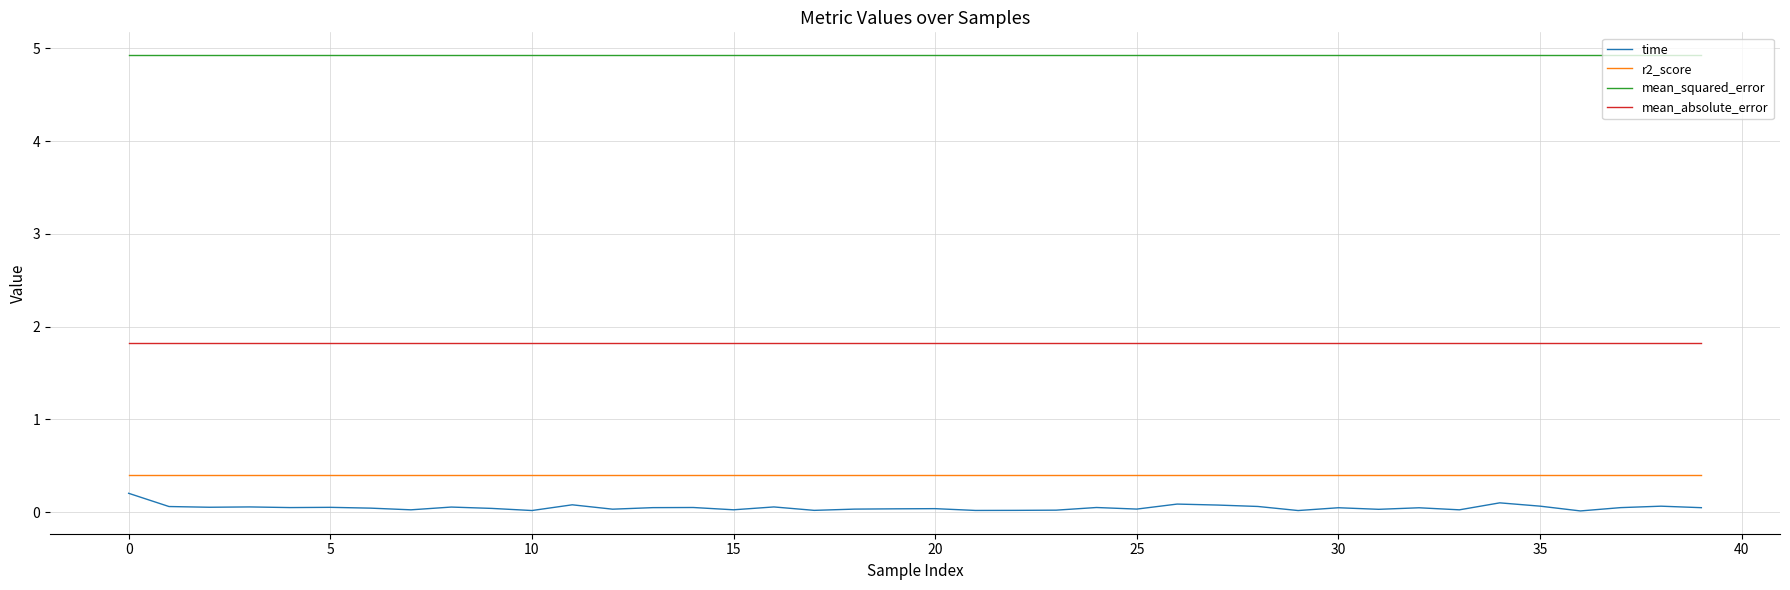

What is the lowest value of the mean_absolute_error series?

1.8